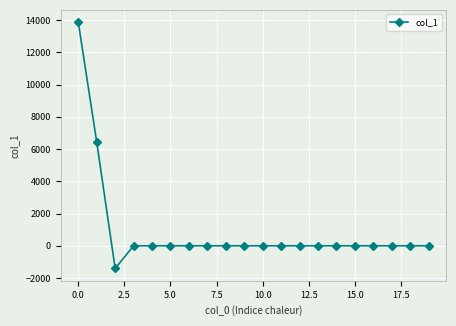

What is the greatest value displayed?

13876.7